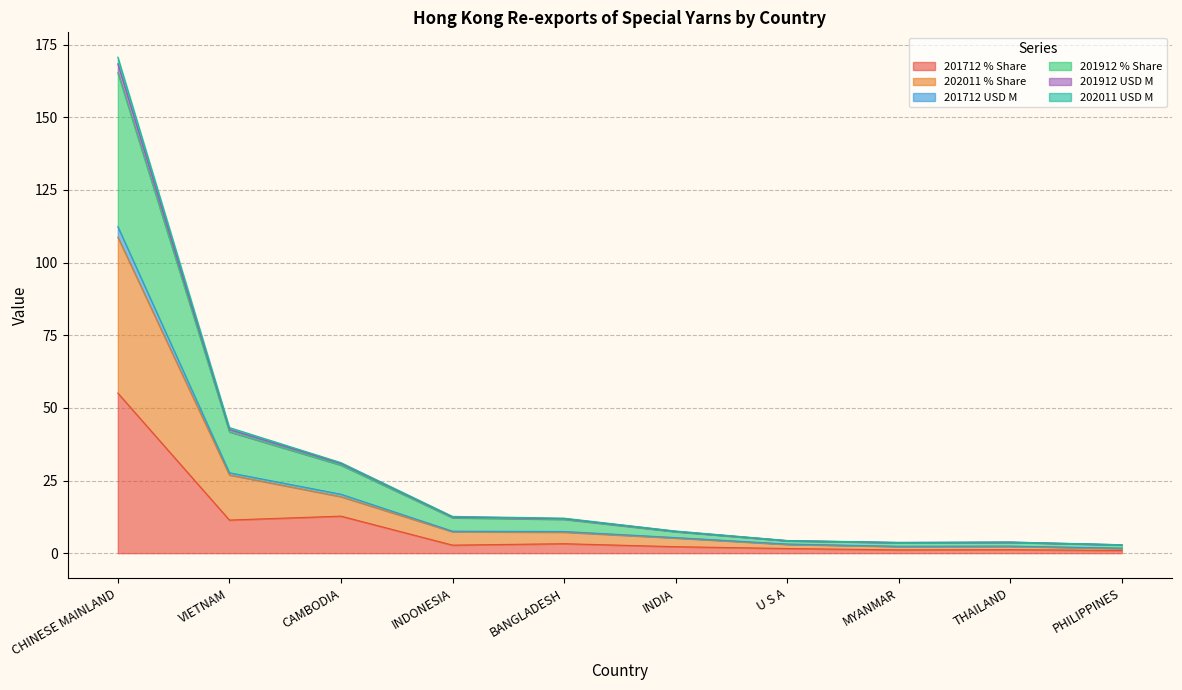

Which has a higher value, CAMBODIA or INDONESIA?

CAMBODIA